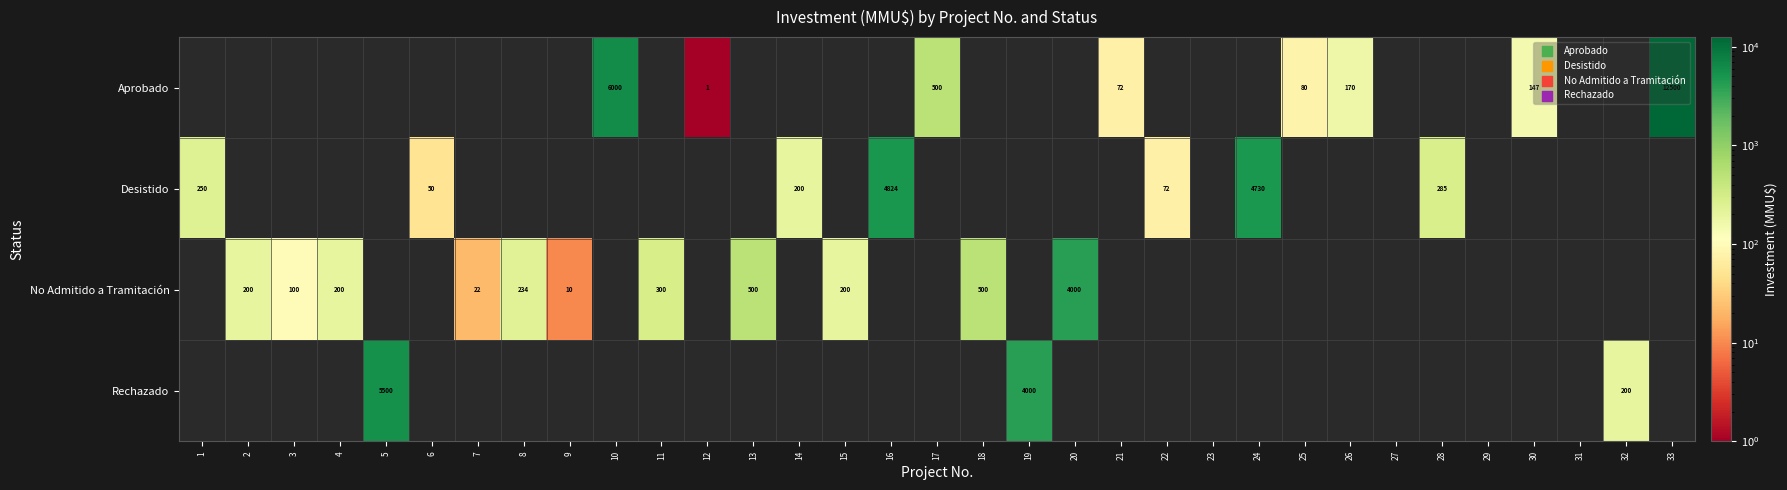

True or false: Aprobado has a value of 1 at 12.

True